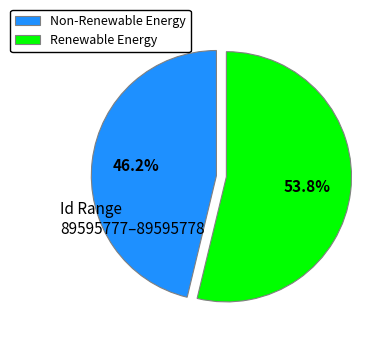

Rank the categories by value from highest to lowest.

Renewable Energy, Non-Renewable Energy